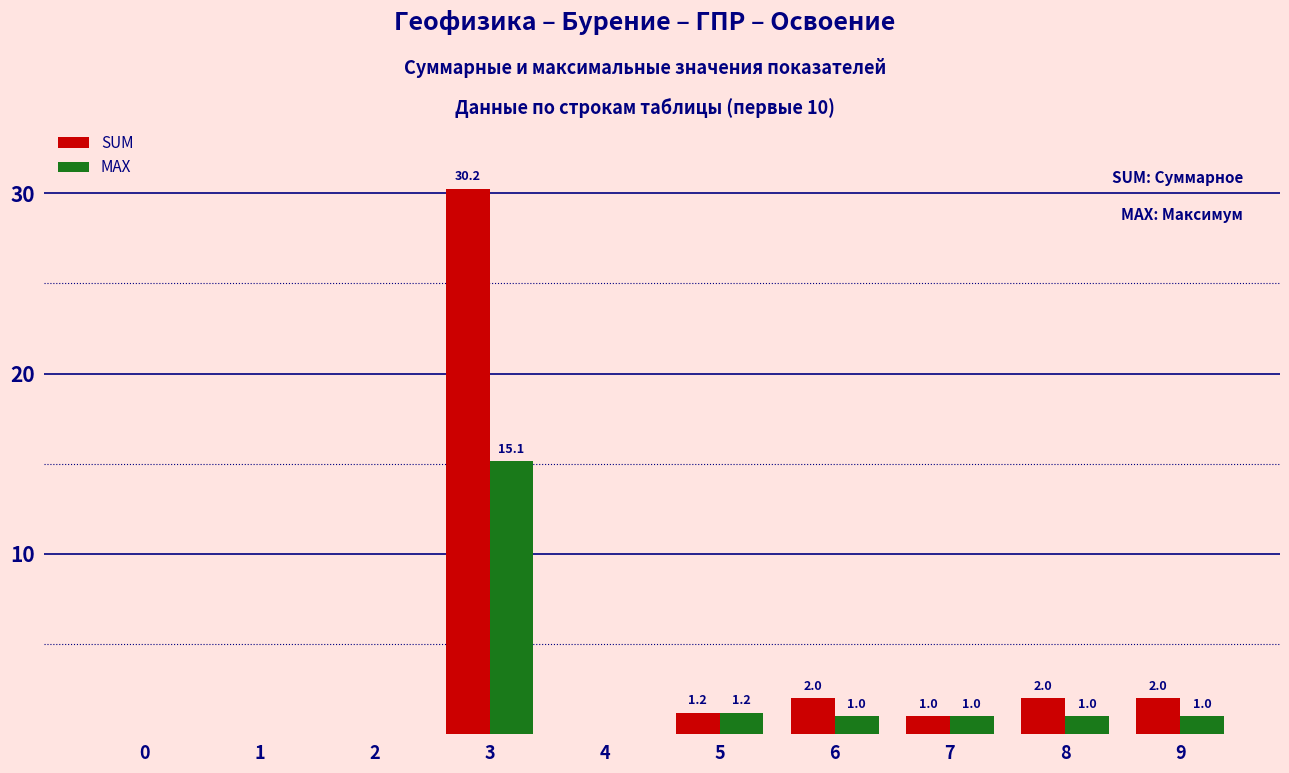

The MAX series shows 1.2 at 5. True or false?

True